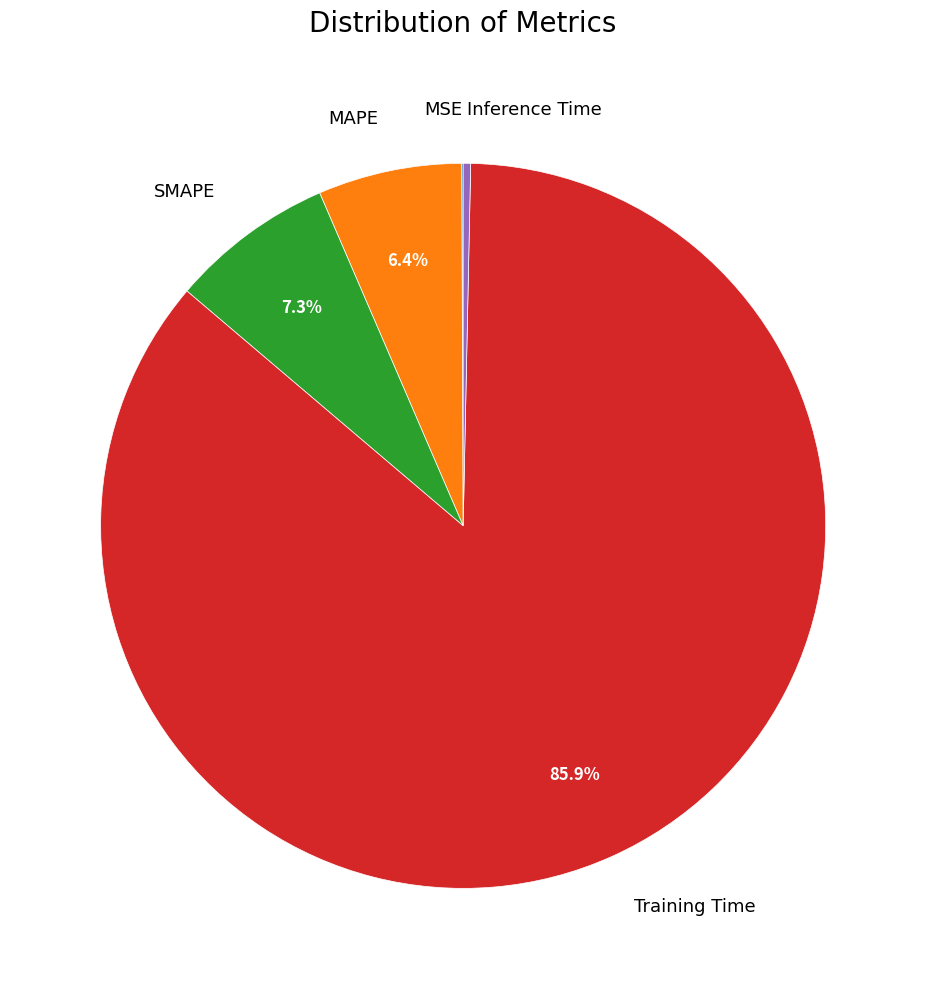

Which category has the biggest portion of the pie?

Training Time